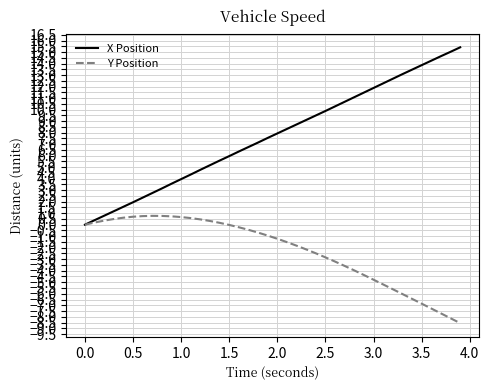

Which series has the widest spread of values?

X Position